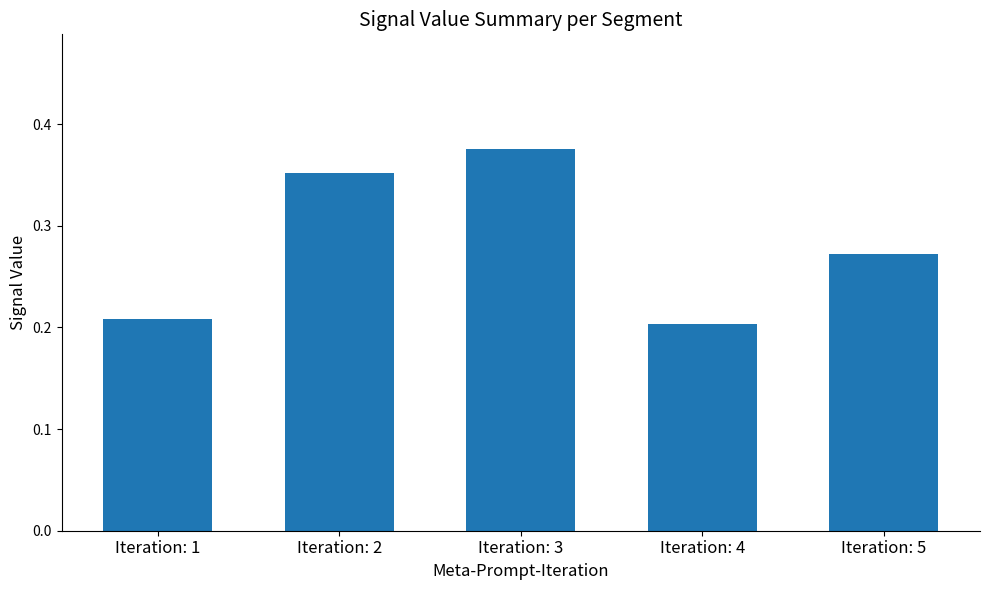

Which category has the highest value across all series?

Iteration: 3